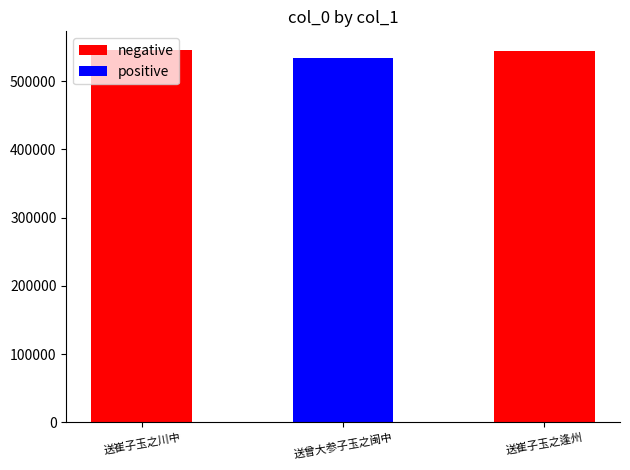

Reading left to right, what are all the values shown in this chart?

negative: 545561	0	544214
positive: 0	533812	0